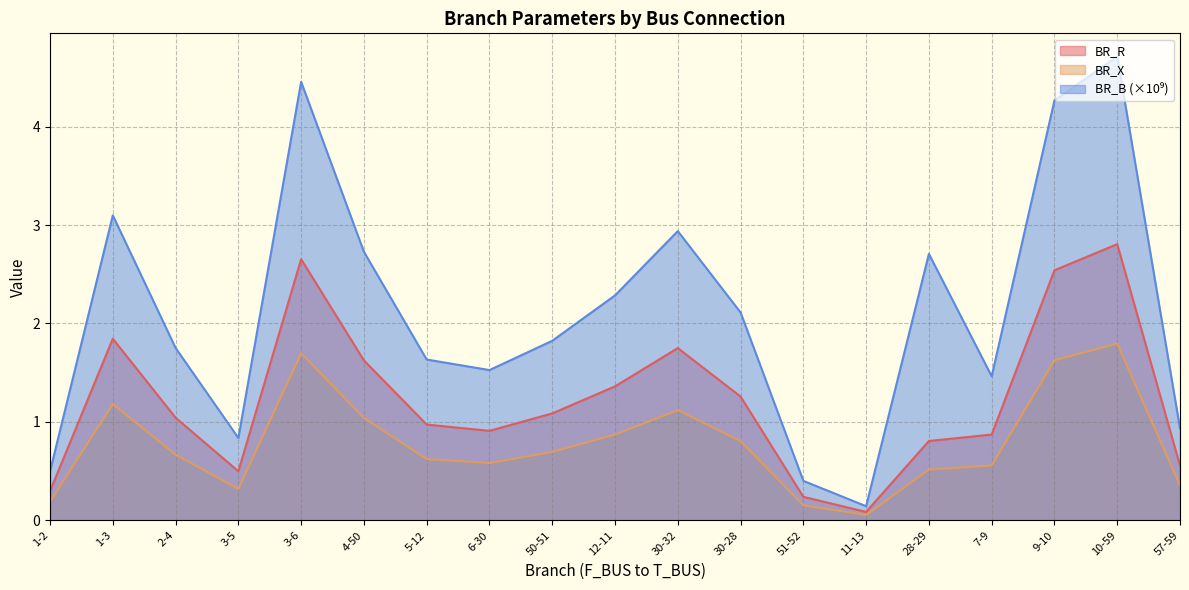

In BR_B, how many points are higher than both neighbors (excluding endpoints)?

5